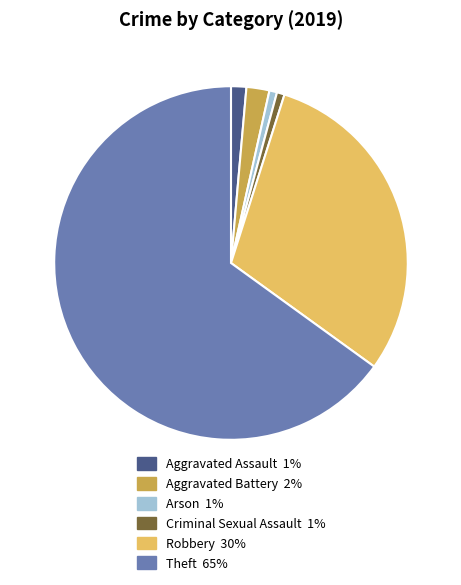

Is there any slice that represents more than half of the pie?

Yes